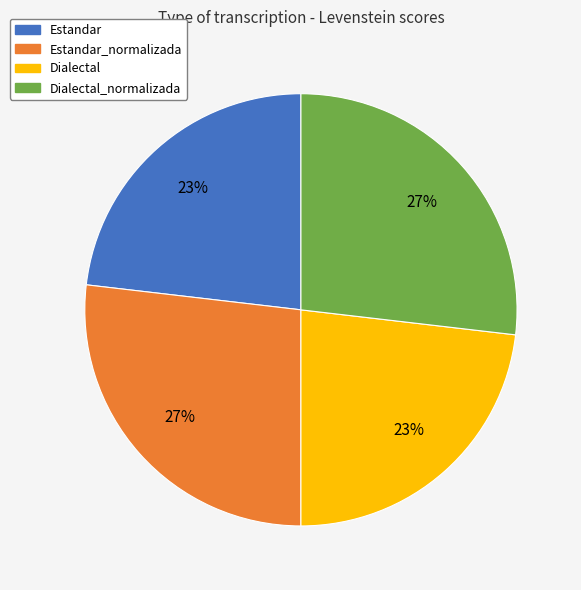

Count the number of slices in the pie.

4